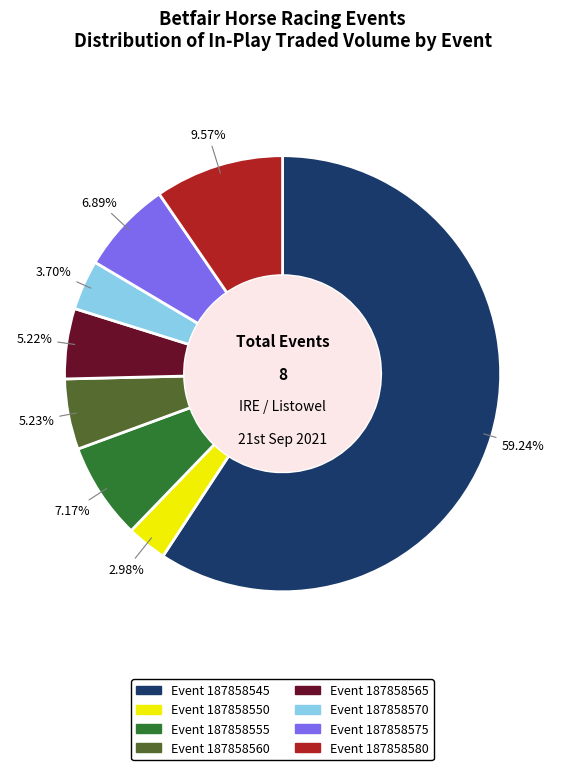

Count the number of slices in the pie.

8